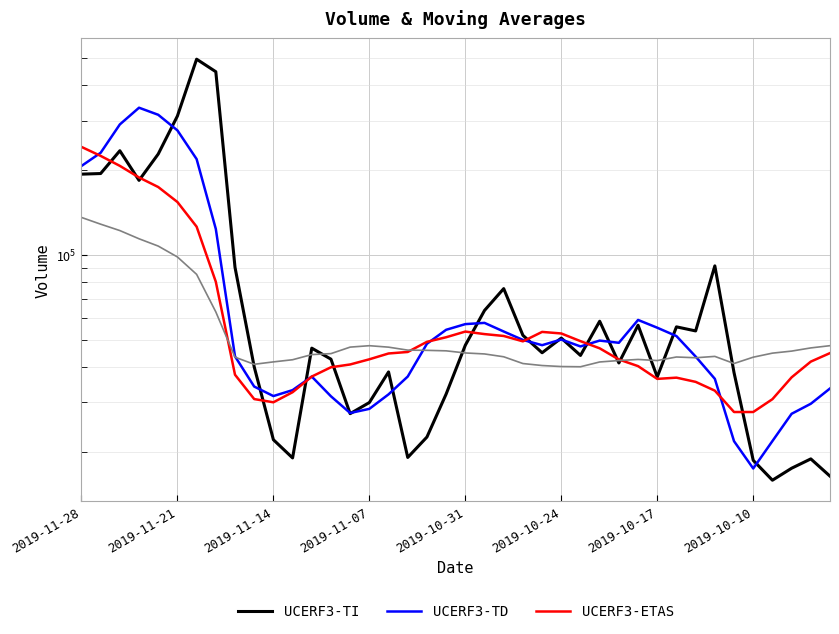

The value of UCERF3-TD at 11 is 22927.9. True or false?

False